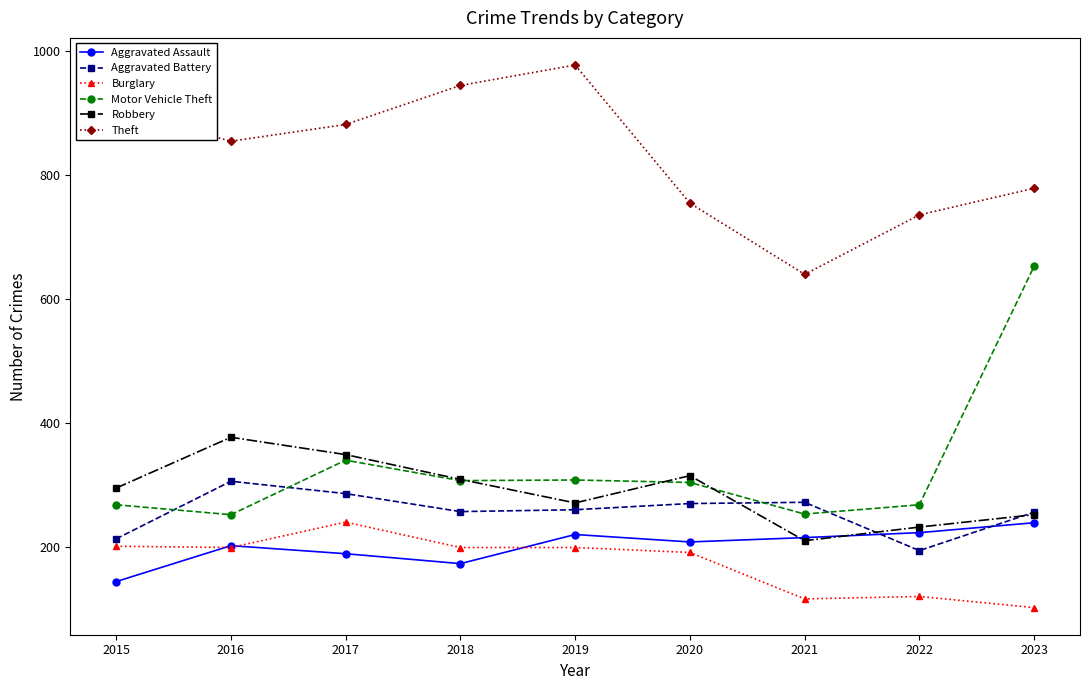

What are all the series names shown in the legend?

Aggravated Assault, Aggravated Battery, Burglary, Motor Vehicle Theft, Robbery, Theft